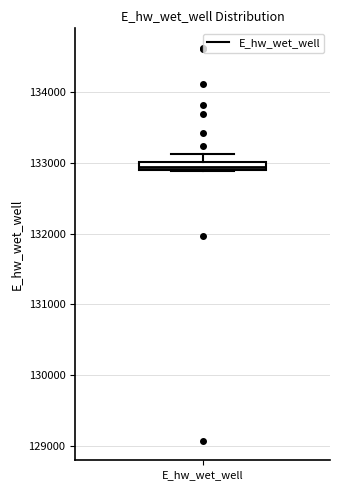

Where is the upper edge of the box for E_hw_wet_well on the y-axis? The values are not printed on the chart, so give them approximately, as read against the axis.

133000